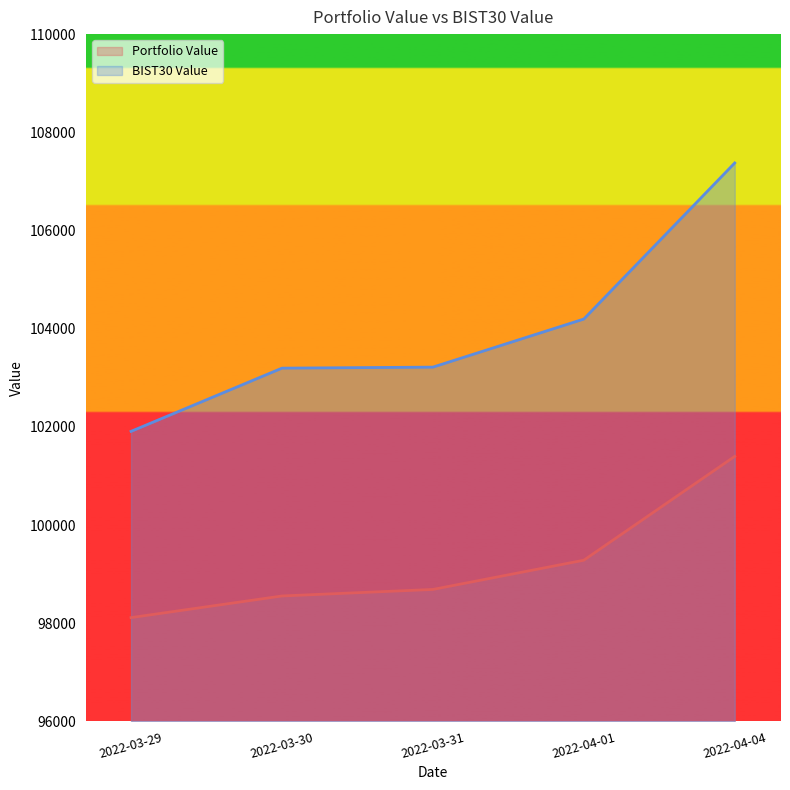

Between 2022-03-31 and 2022-04-01, which series saw the biggest shift?

BIST30 Value